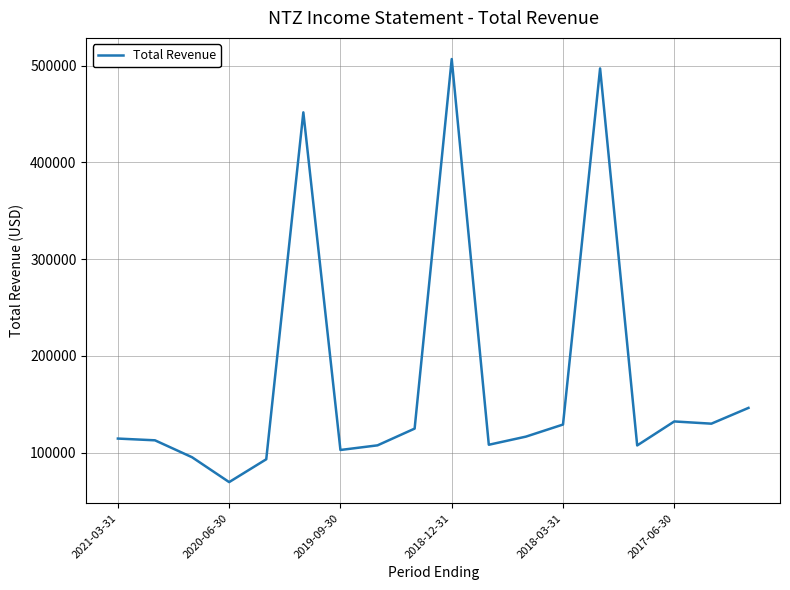

What is the difference between the maximum and minimum values?

437300